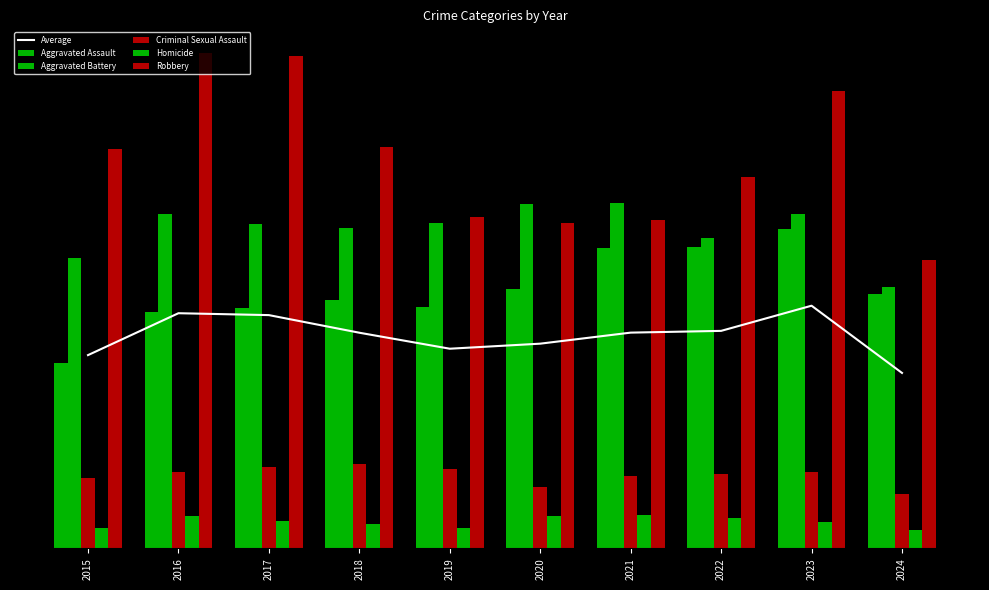

List the labels in order of Aggravated Assault value, smallest first.

2015, 2016, 2017, 2019, 2018, 2024, 2020, 2021, 2022, 2023